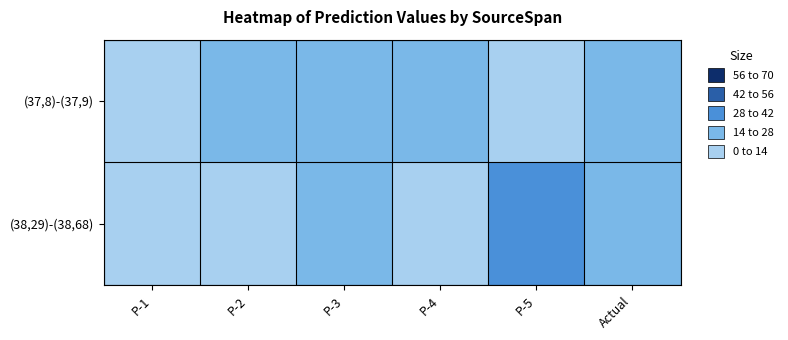

How many series are shown in this chart?

2